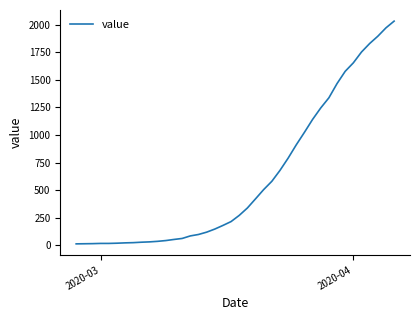

What is the maximum value shown in the chart?

2032